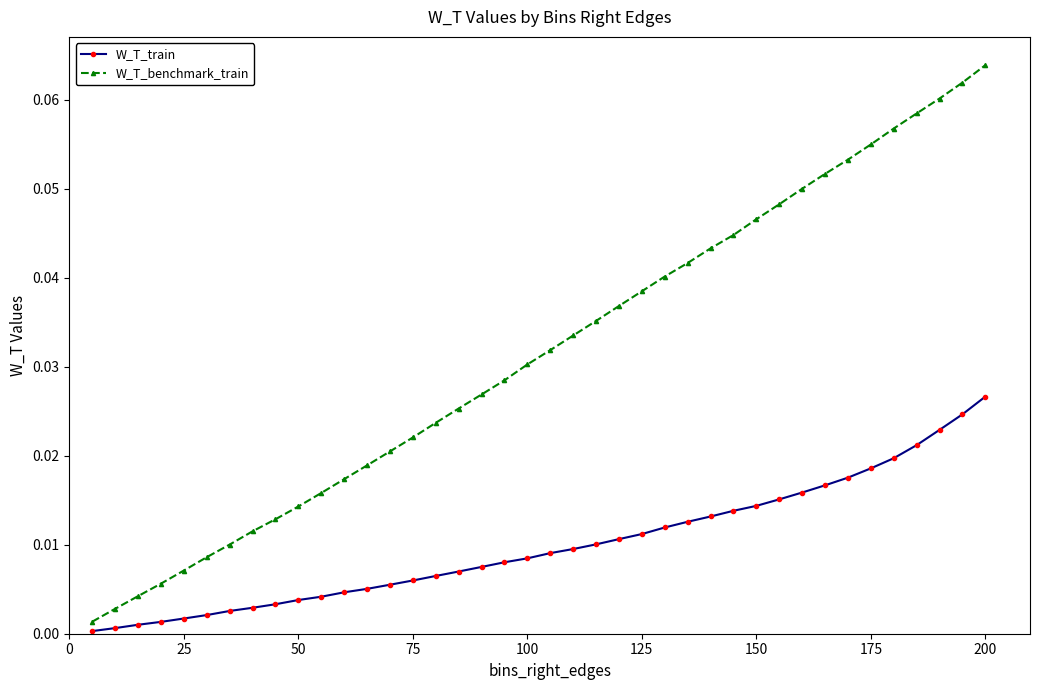

What is the sum of all W_T_train values?

0.4